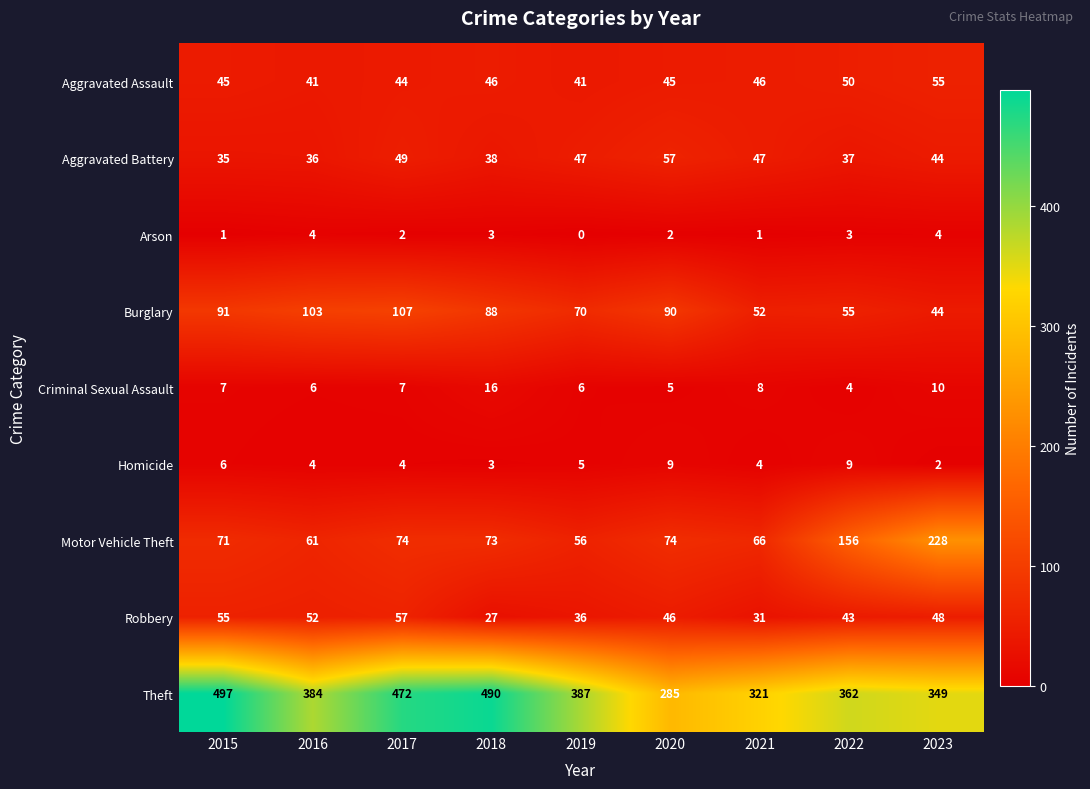

True or false: Aggravated Assault has a value of 45 at 2020.

True